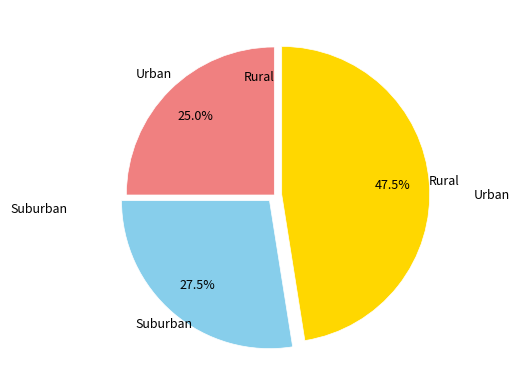

Is there any slice that represents more than half of the pie?

No